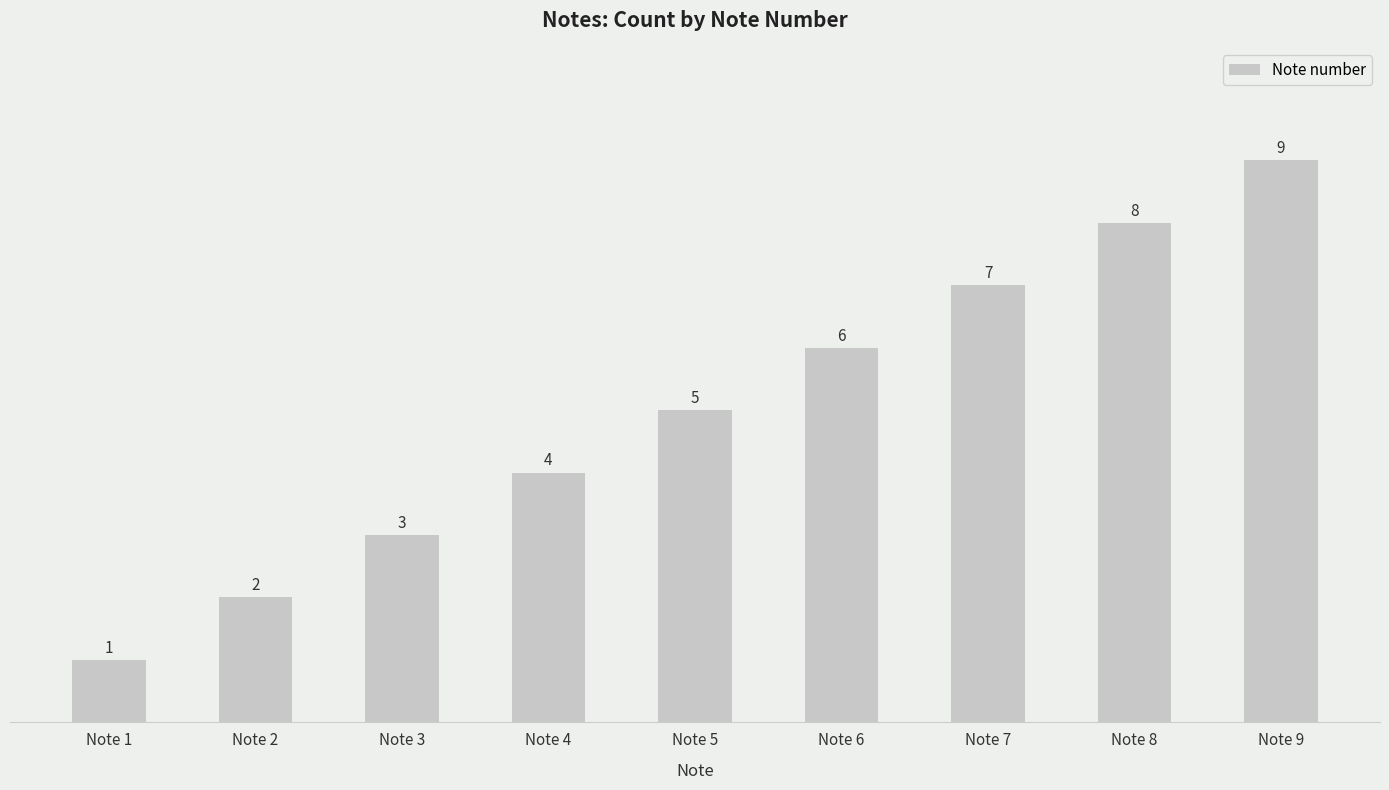

What is the change in value from Note 6 to Note 8?

+2